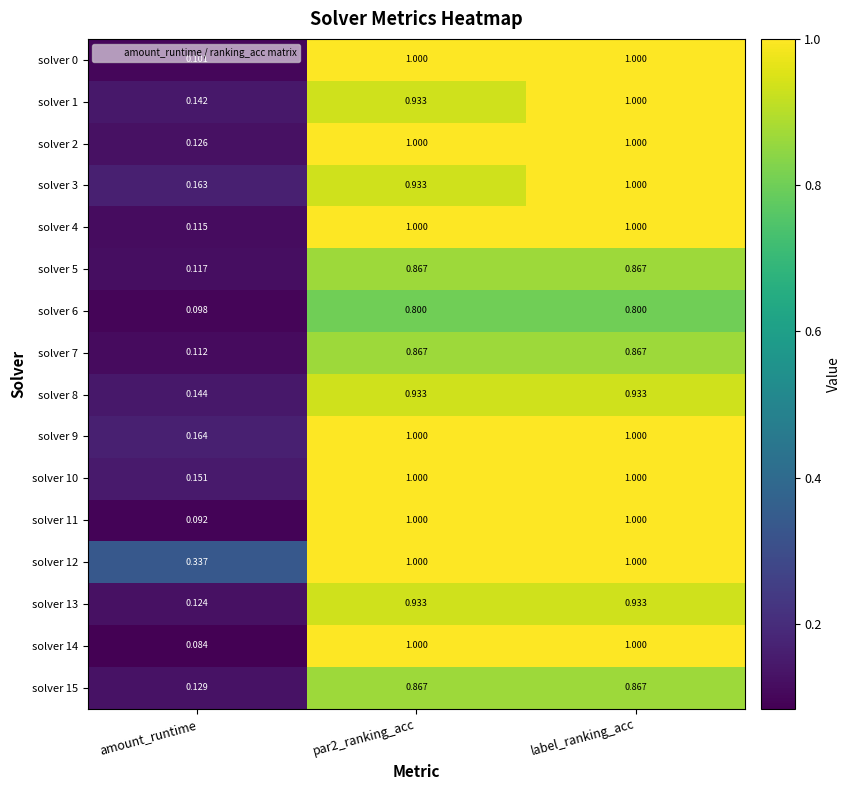

What is the greatest value displayed?

1.0